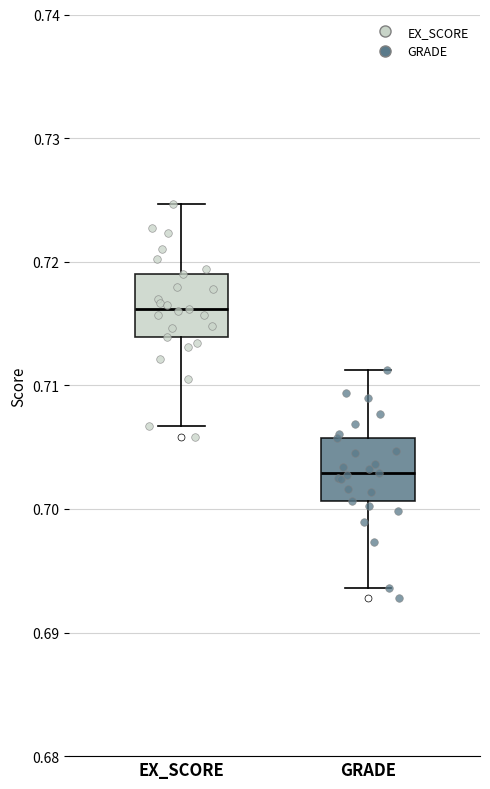

Reading left to right, read every box against the y-axis: the position of its median line, the range the box covers, and the ends of its whiskers. The values are not printed on the chart, so give them approximately, as read against the axis.

EX_SCORE: median 0.716, box 0.714 to 0.719, whiskers 0.707 to 0.725
GRADE: median 0.703, box 0.701 to 0.706, whiskers 0.694 to 0.711